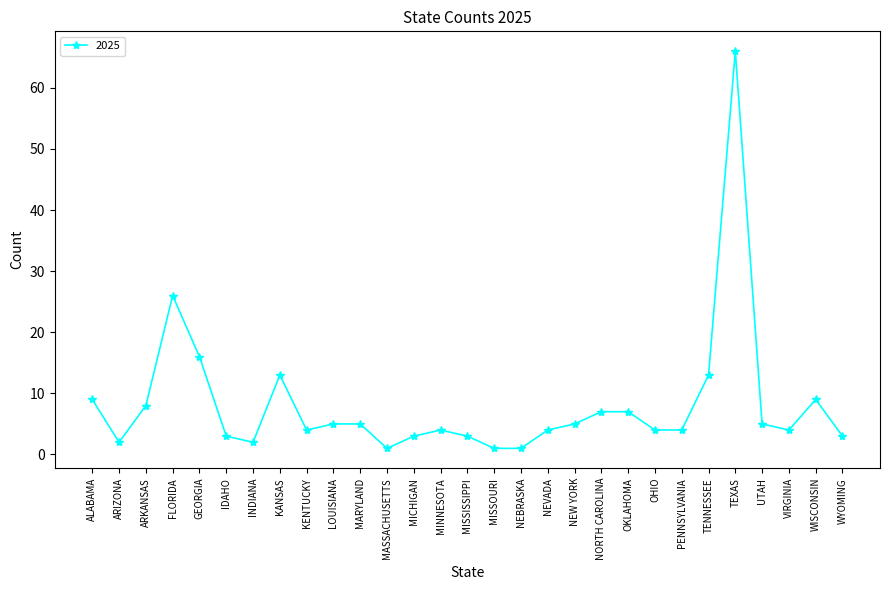

What is the ratio of the value at GEORGIA to the value at OHIO?

4.0